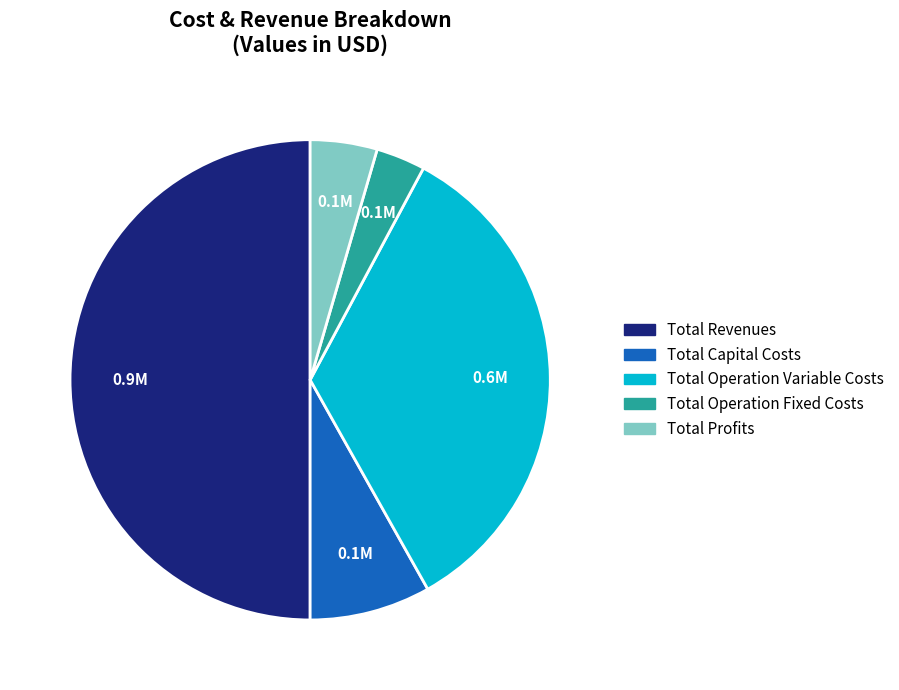

Is Total Capital Costs the majority of the pie?

No